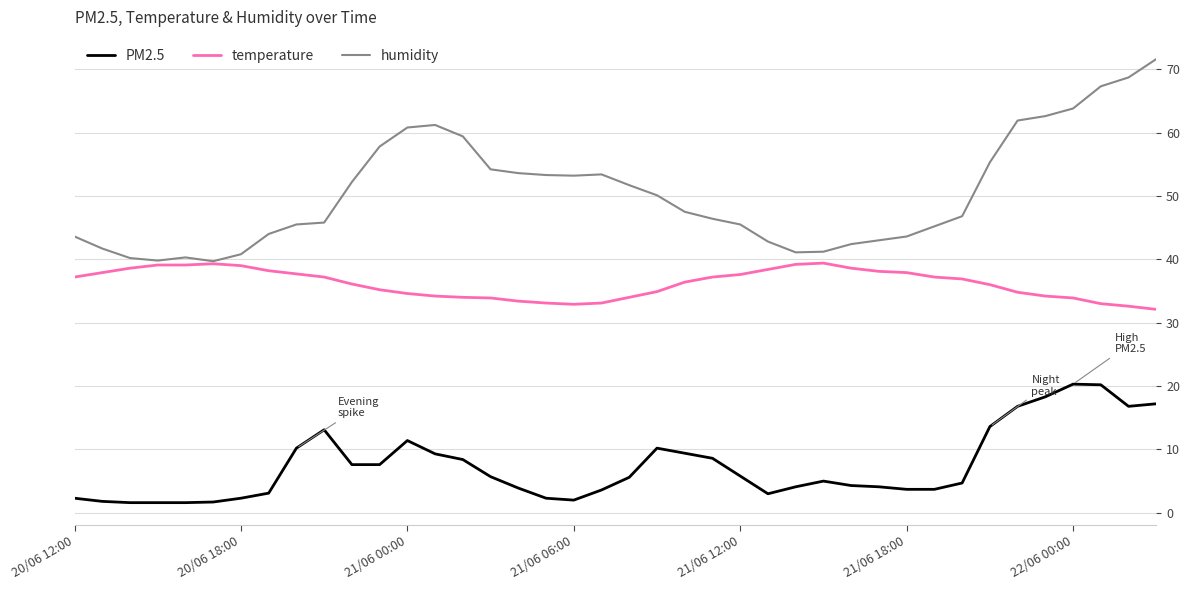

True or false: humidity and PM2.5 intersect in this chart.

False